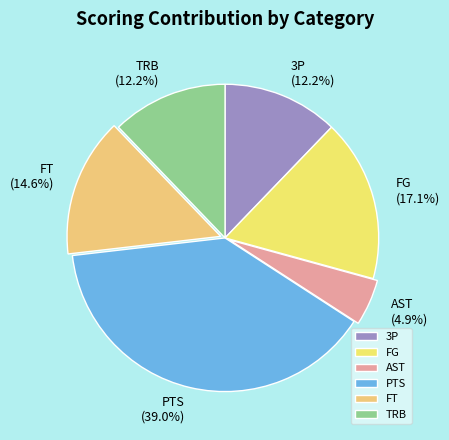

What is the total percentage of 3P and AST?

17.1%